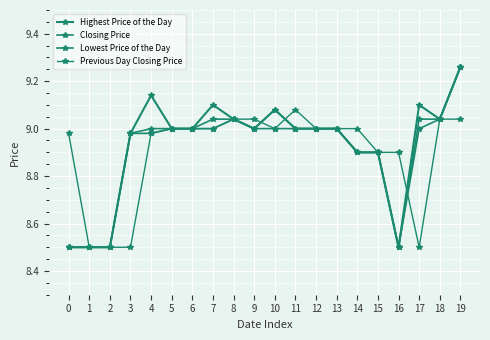

Is this an area chart (filled region under the line)?

No